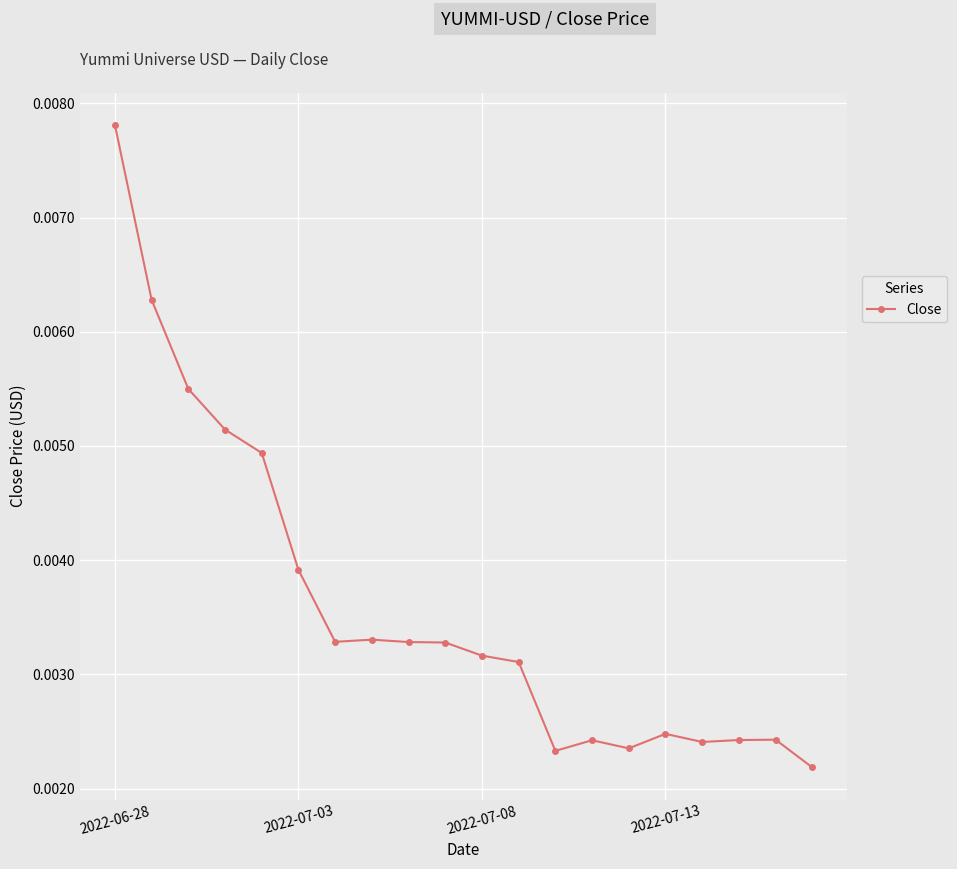

True or false: the data has more than 2 interior local peaks.

True